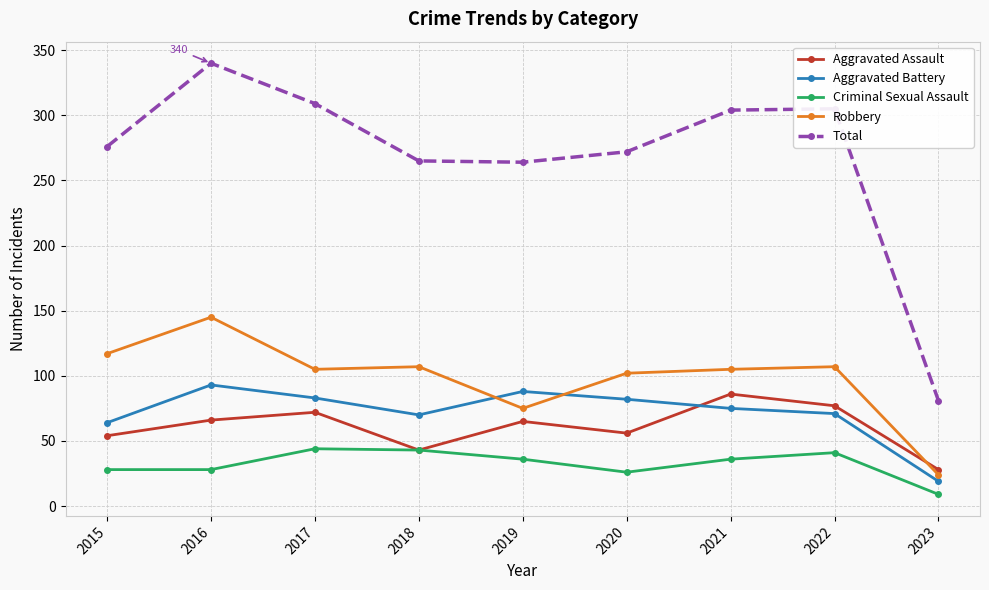

Read the Robbery value at 2020.

102